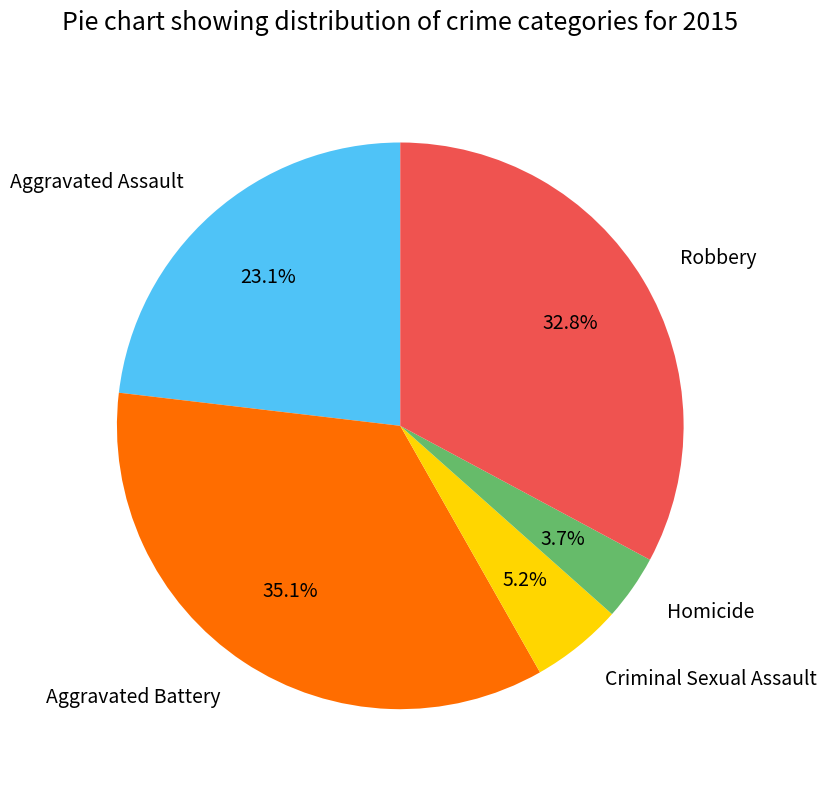

True or false: Criminal Sexual Assault accounts for 12% of the total.

False